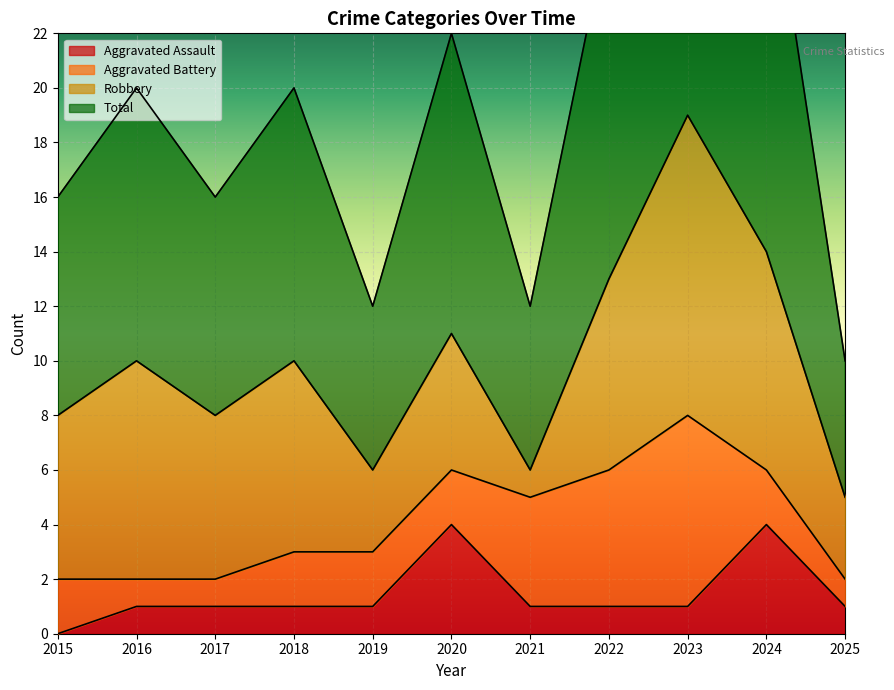

What is the average value of the Aggravated Assault series?

1